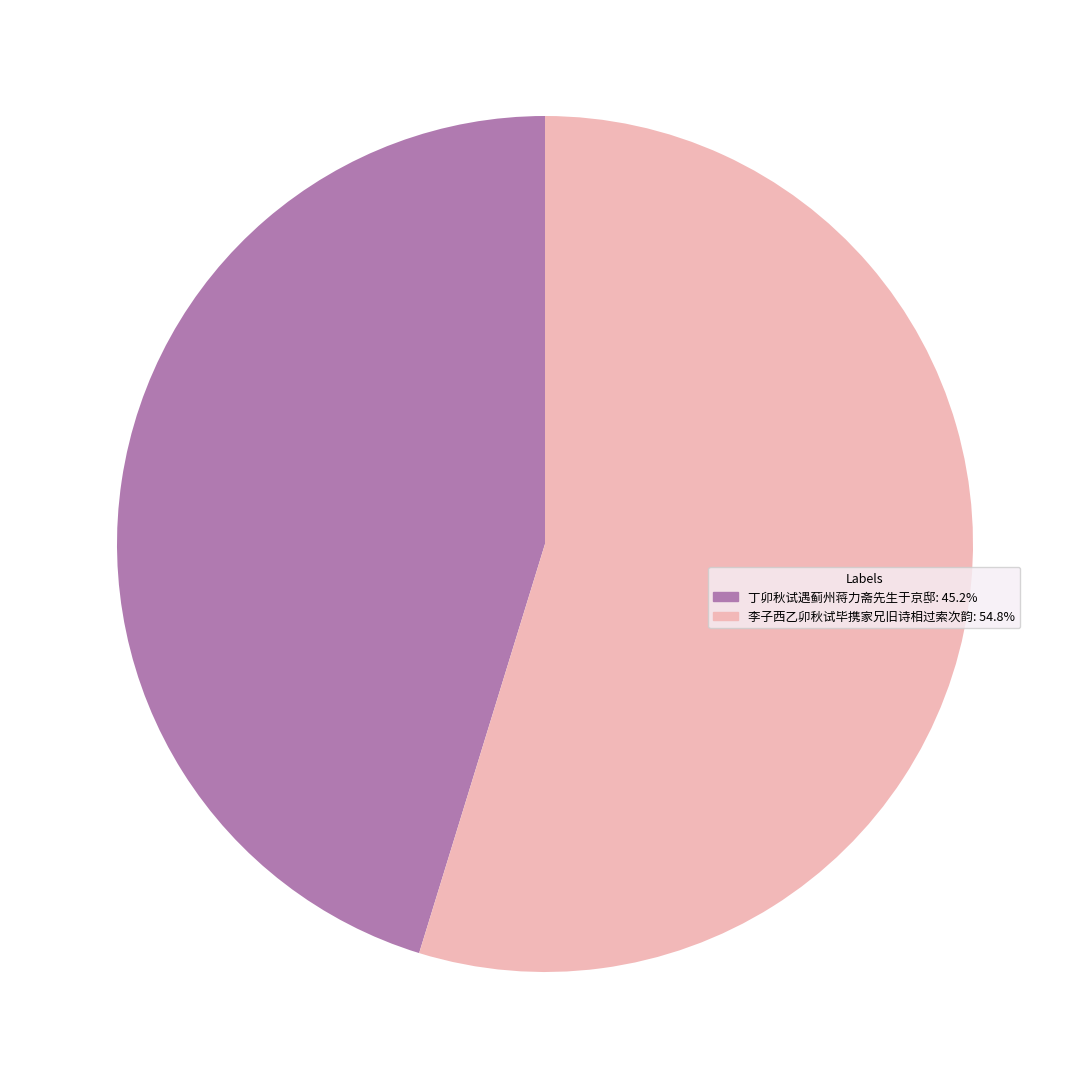

Which slice is the smallest?

丁卯秋试遇蓟州蒋力斋先生于京邸